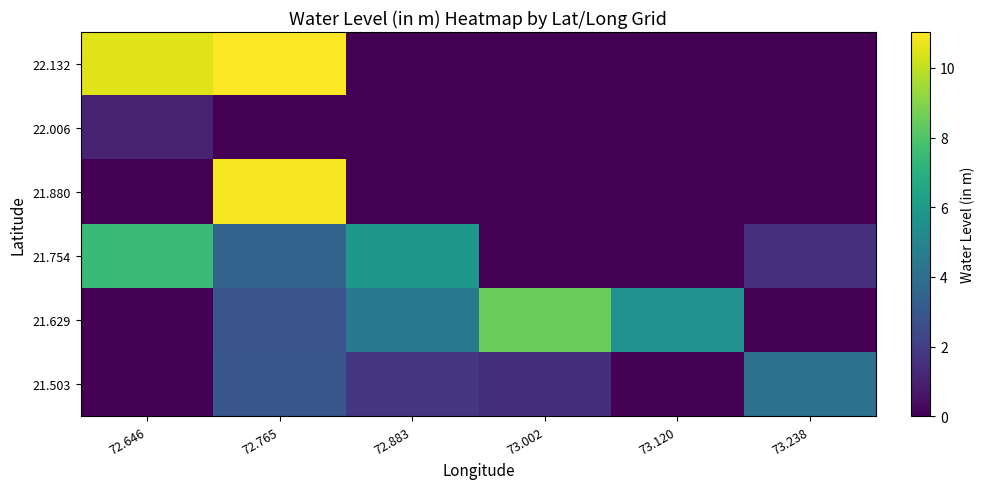

List the series in order of their peak value, lowest first.

22.006, 21.503, 21.754, 21.629, 21.880, 22.132